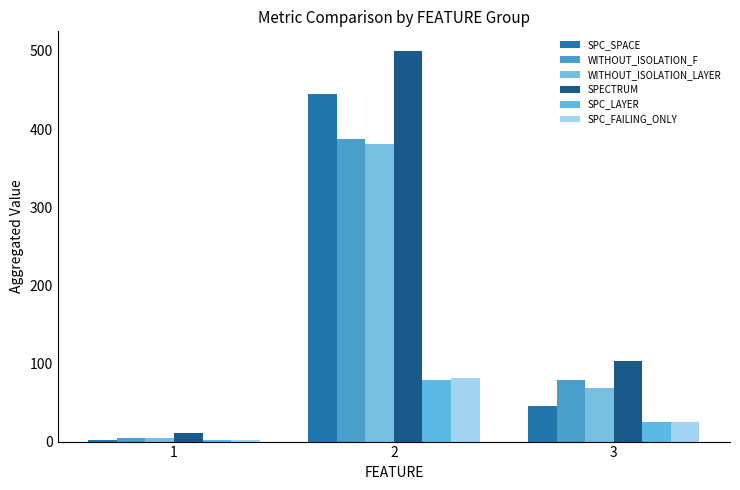

What is the sum of the SPC_SPACE values at 1 and 2?

447